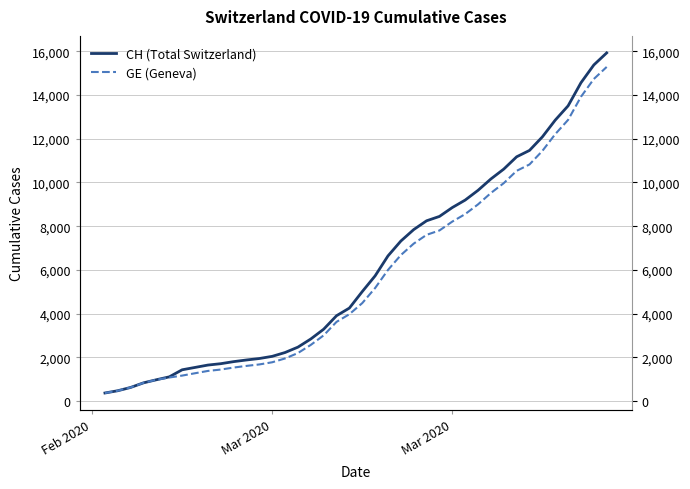

List the series in order of their peak value, highest first.

CH (Total Switzerland), GE (Geneva)